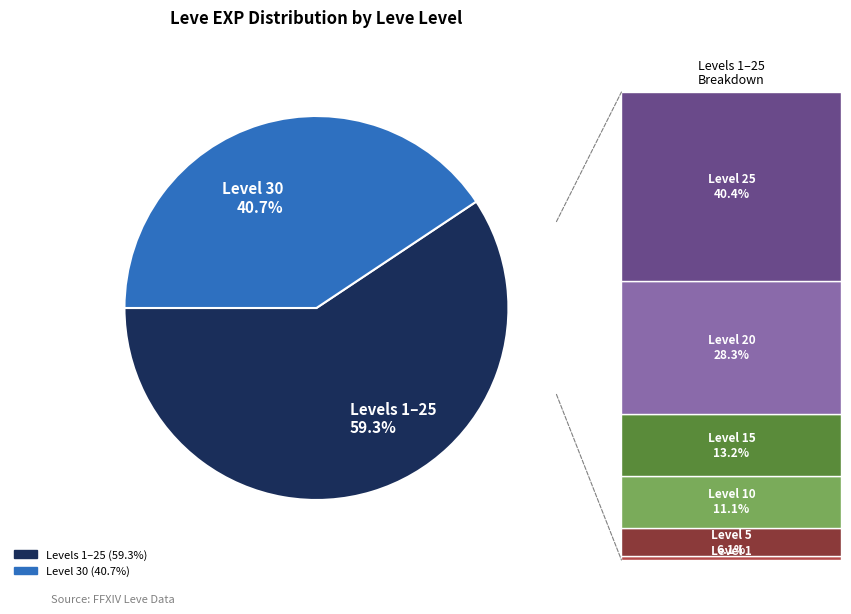

How much of the chart is everything except Levels 1–25 59.3%?

40.7%